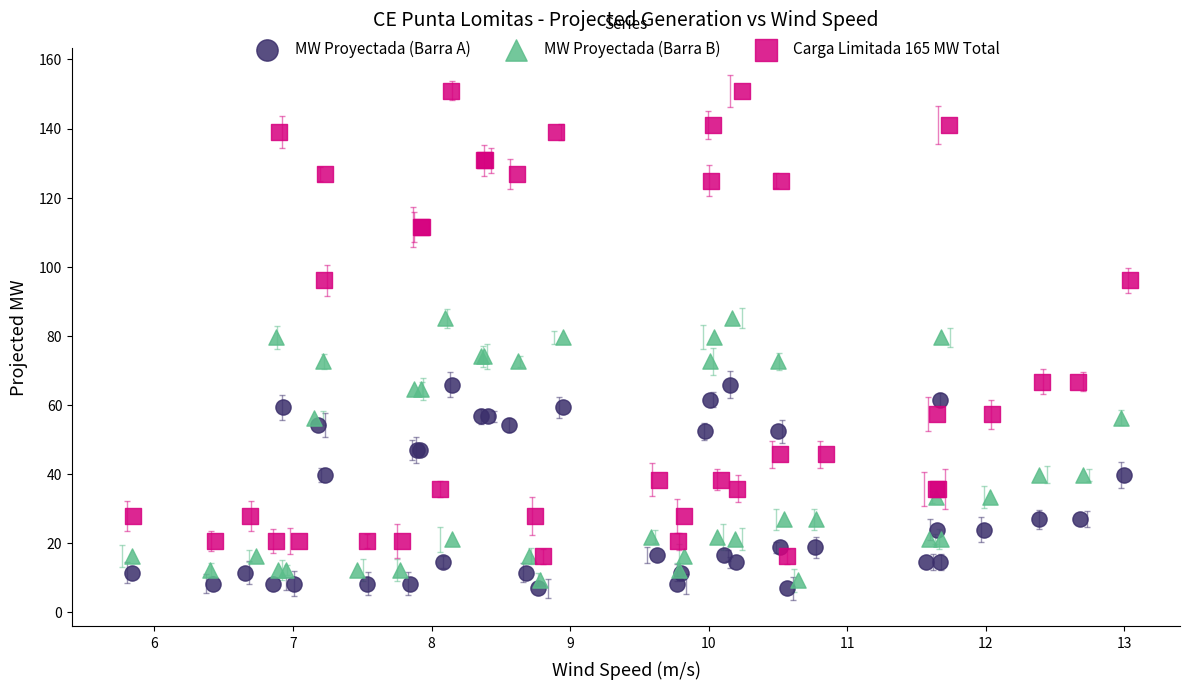

Which series contains the highest Y value?

Carga Limitada 165 MW Total